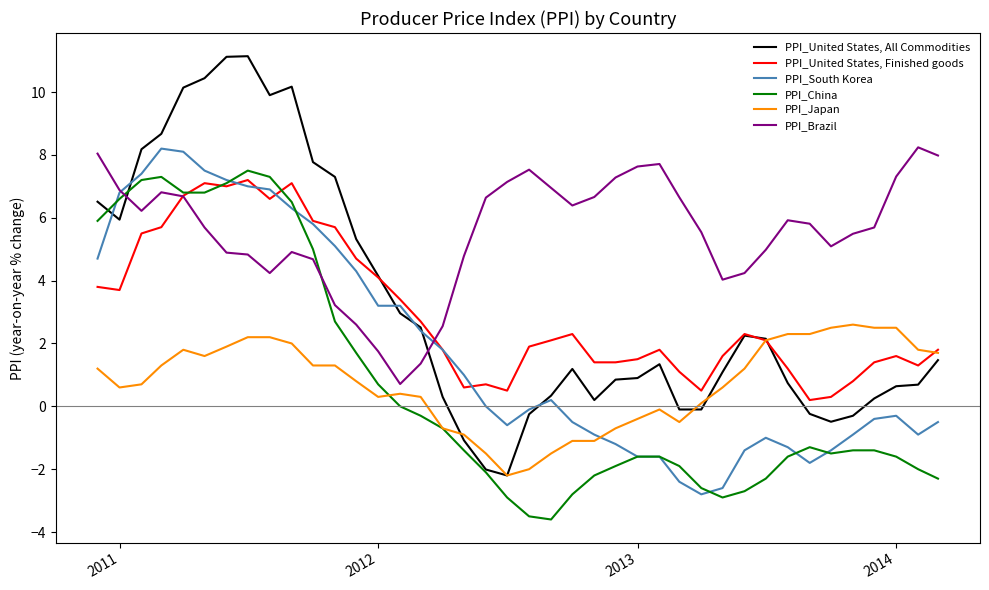

What is the minimum value for PPI_United States, All Commodities?

-2.2